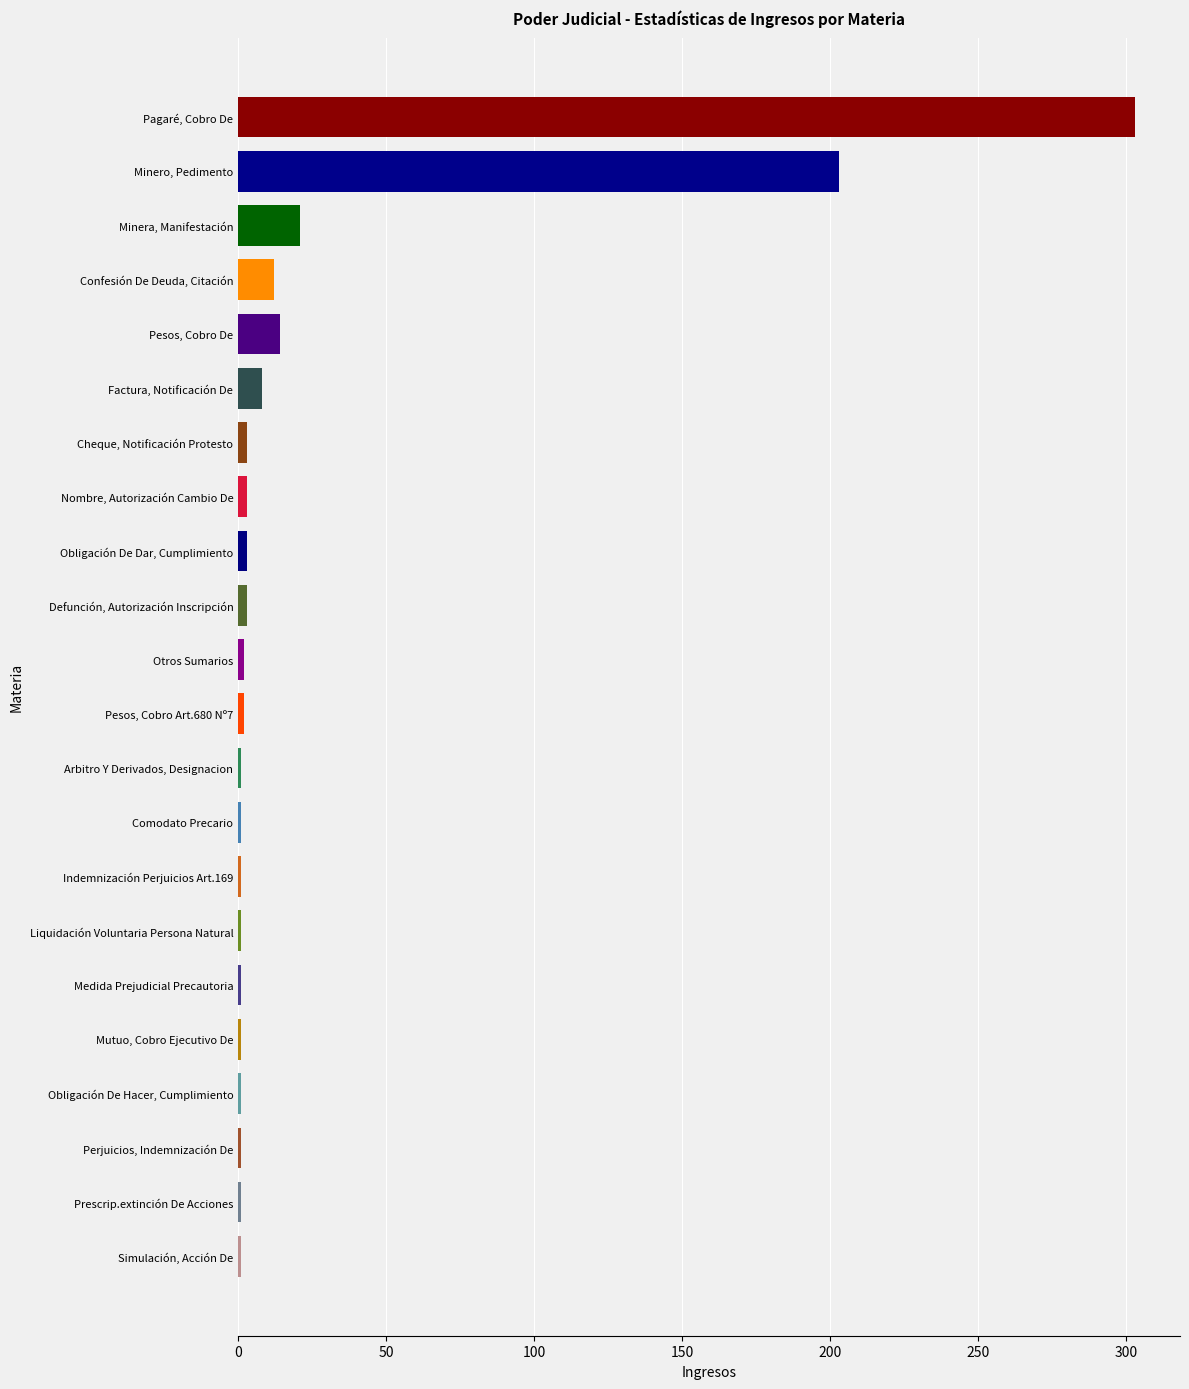

What is the label of the 2nd bar from the top?

Minero, Pedimento